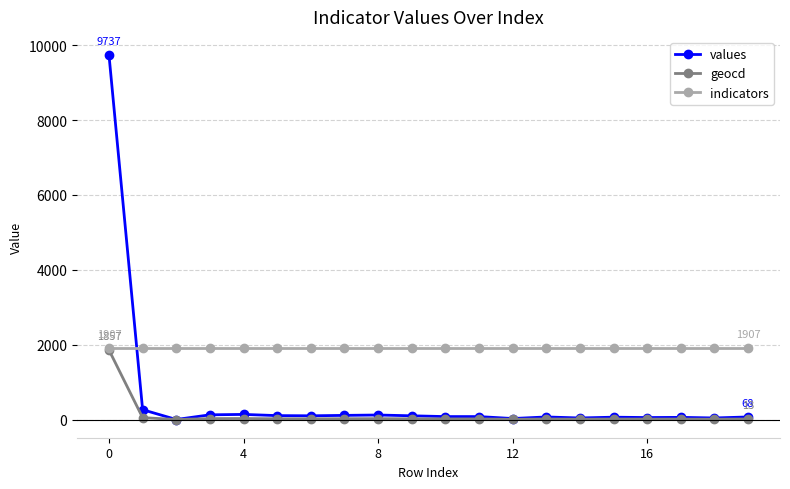

What are all the series names shown in the legend?

values, geocd, indicators